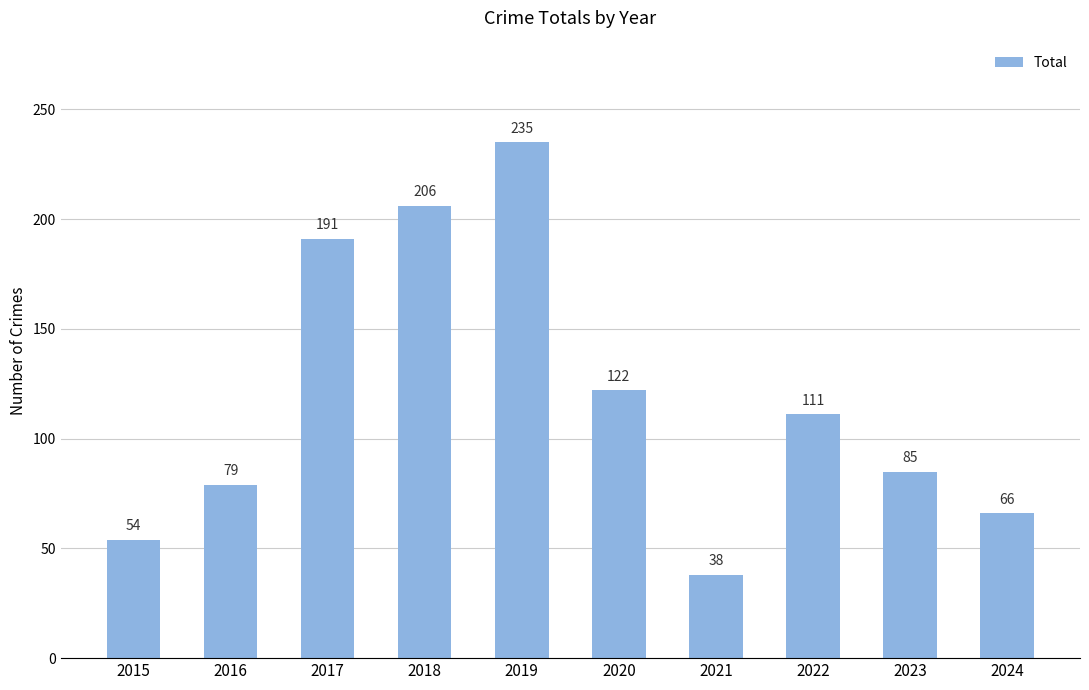

Reading right to left, what are all the values shown in this chart?

2024=66	2023=85	2022=111	2021=38	2020=122	2019=235	2018=206	2017=191	2016=79	2015=54